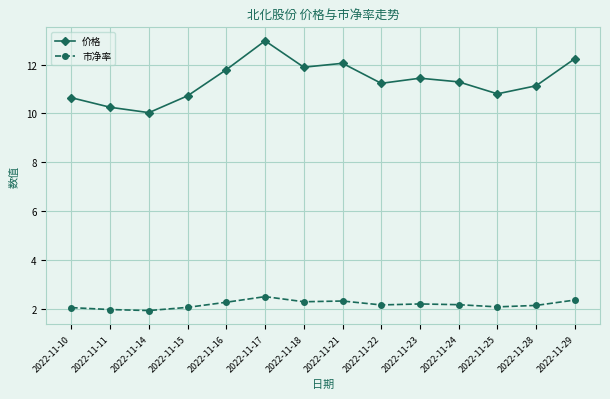

Is the value of 价格 at 2022-11-29 greater than the value of 市净率 at 2022-11-23?

Yes